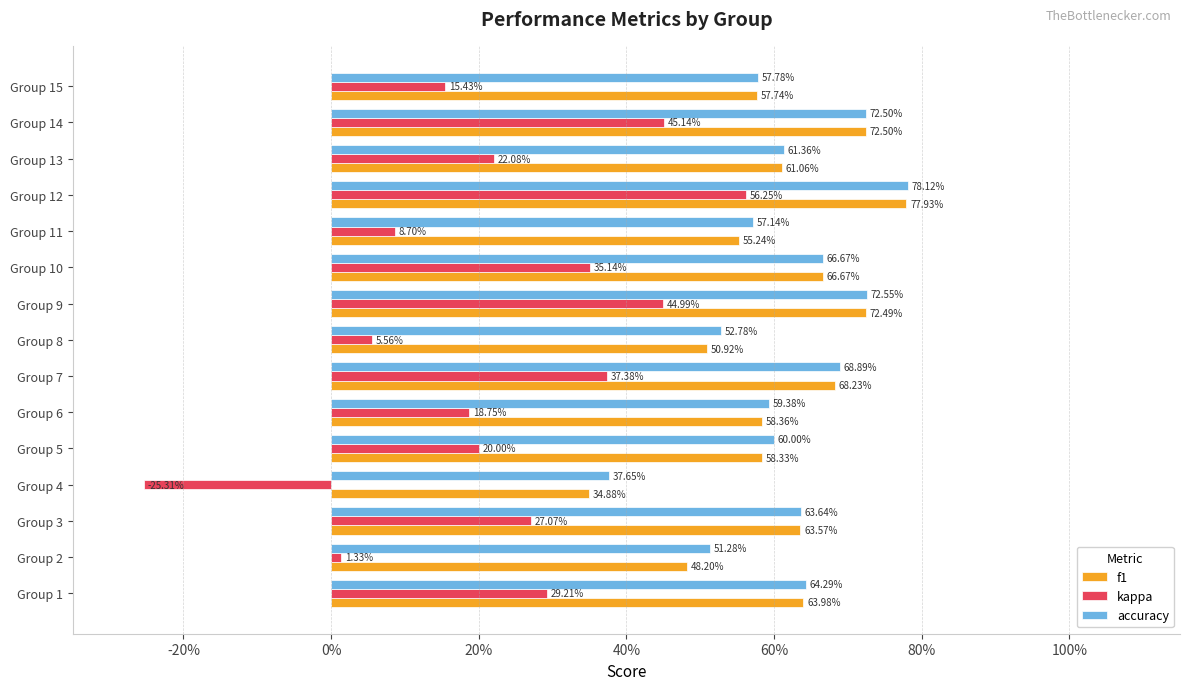

What are all the series names shown in the legend?

f1, kappa, accuracy